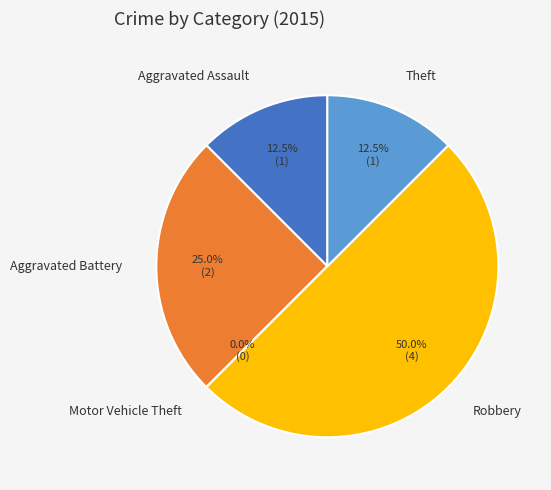

Approximately how many times larger is the value at Aggravated Battery compared to Aggravated Assault?

2.0